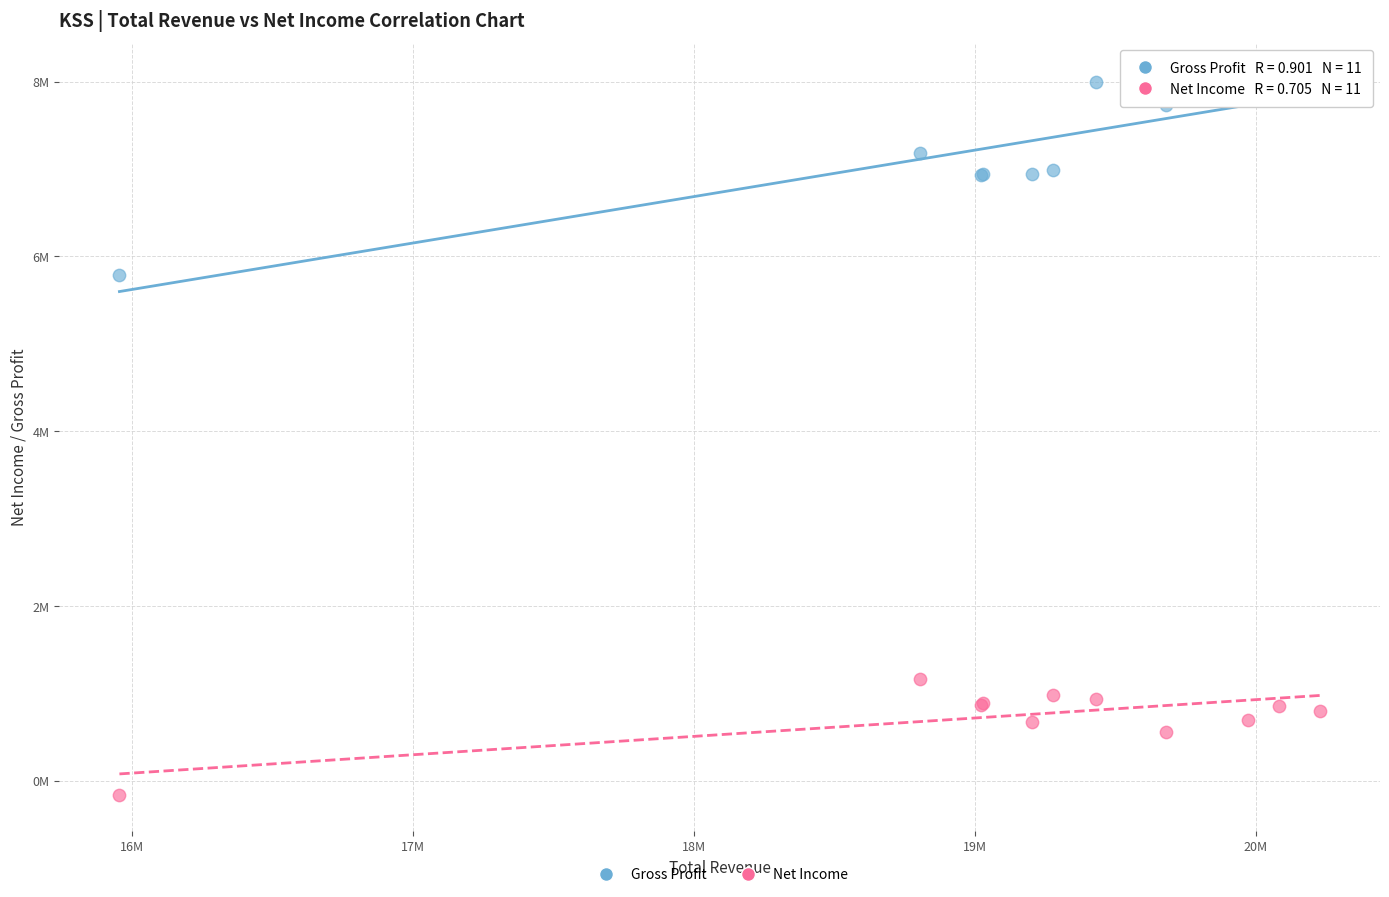

Which series contains the lowest Y value?

Net Income